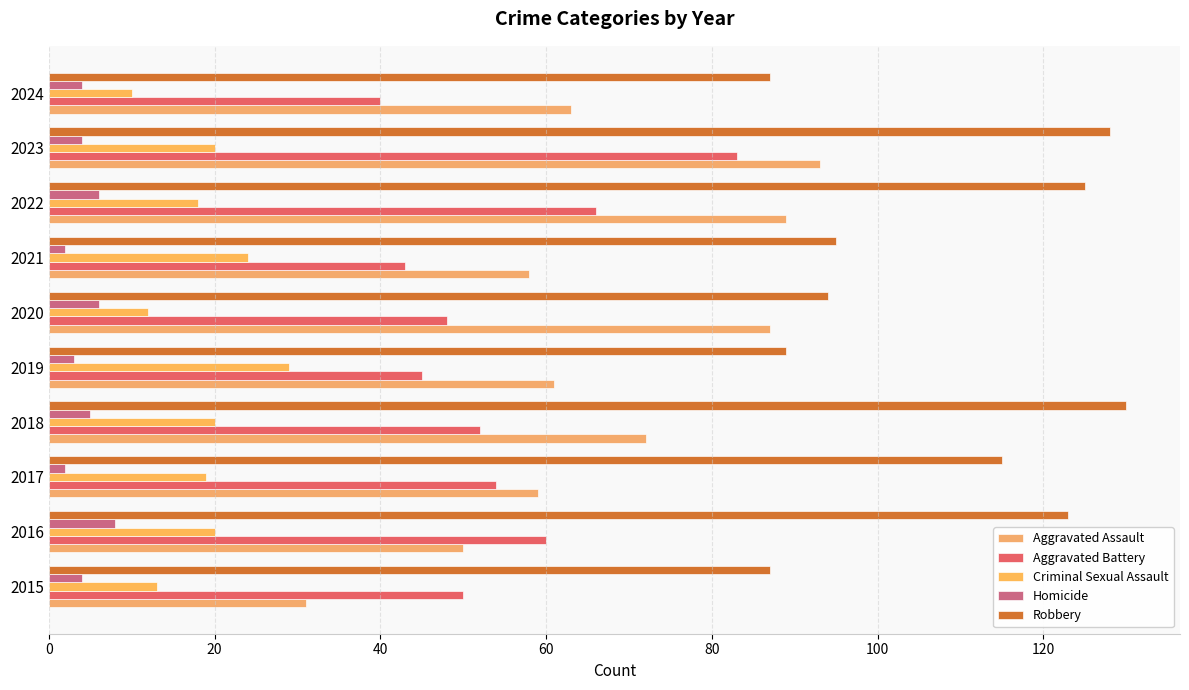

What is the difference between the second highest and minimum values in the Robbery series?

41